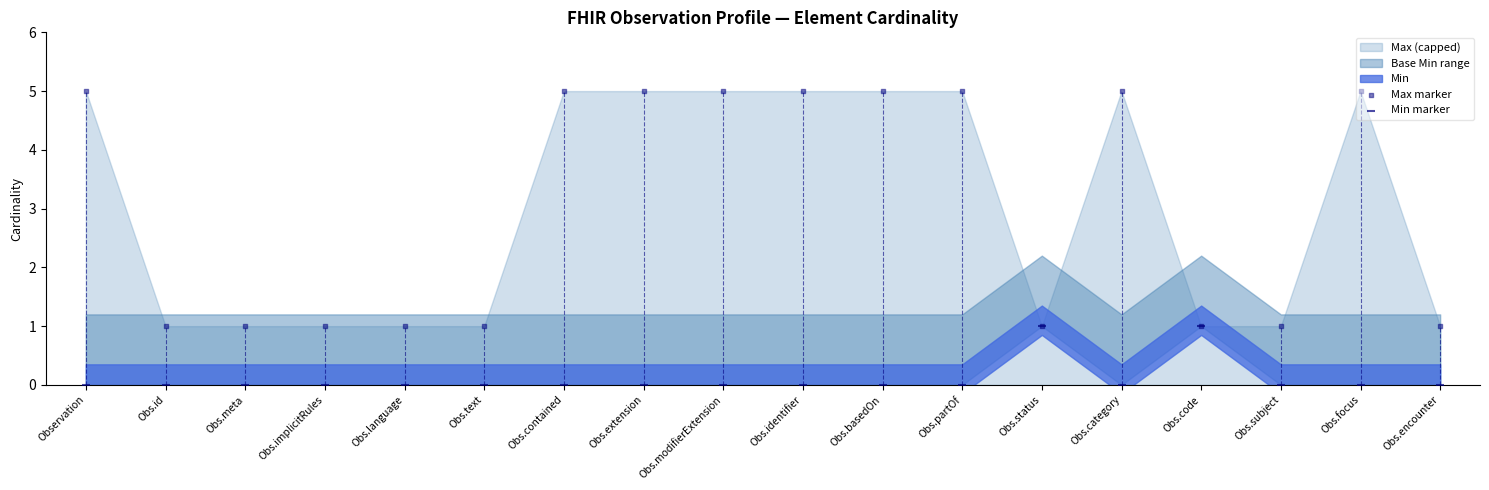

Which series reaches the minimum Y coordinate?

Min marker